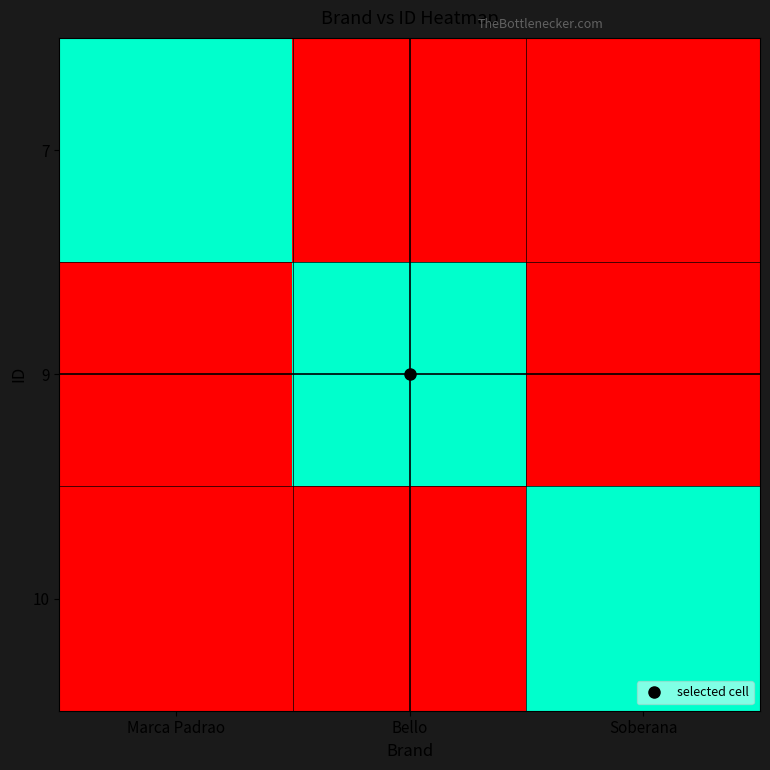

List the series in order of their peak value, lowest first.

7, 9, 10